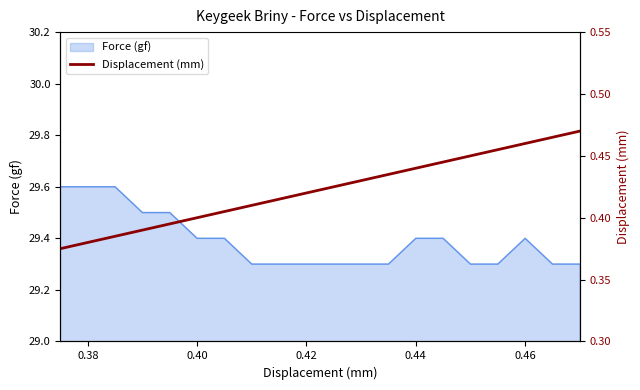

What is the smallest value displayed?

0.4